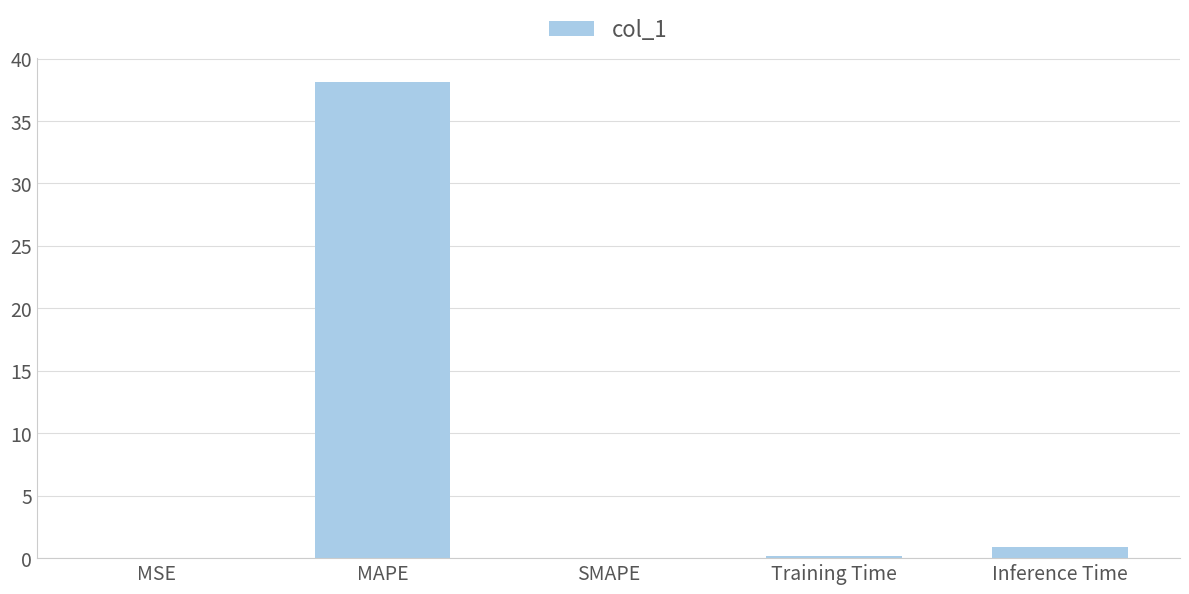

What is the sum of all values?

39.2